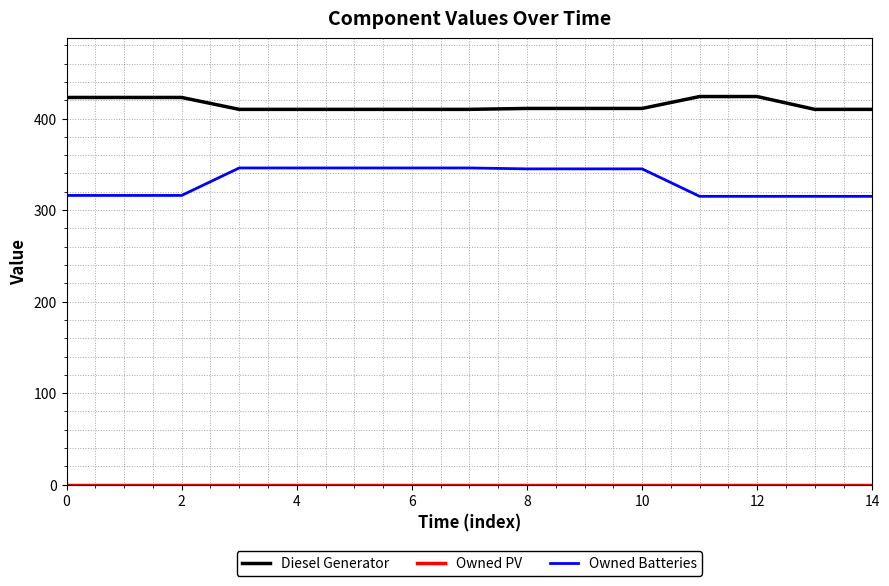

What is the greatest value displayed?

424